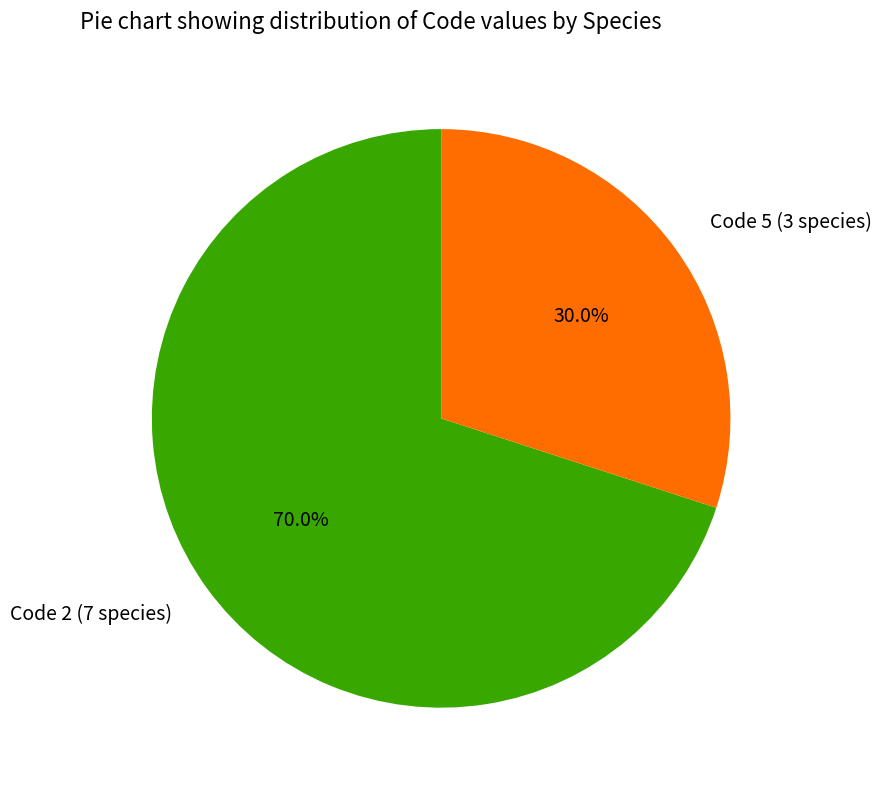

What is the total percentage of Code 5 (3 species) and Code 2 (7 species)?

100.0%